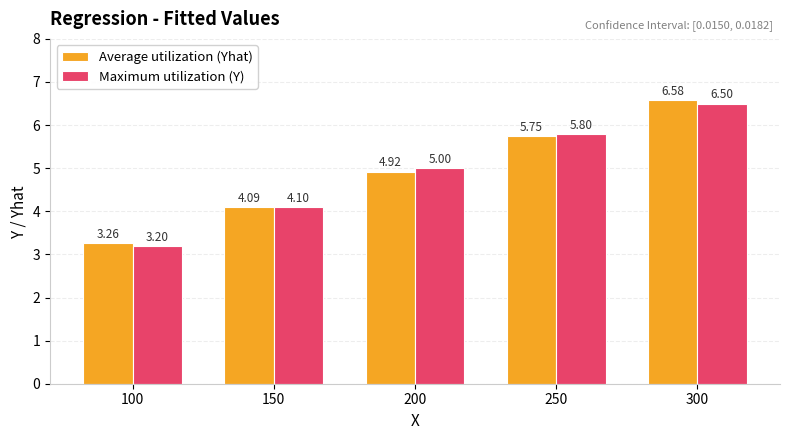

What is the minimum value shown in the chart?

3.2